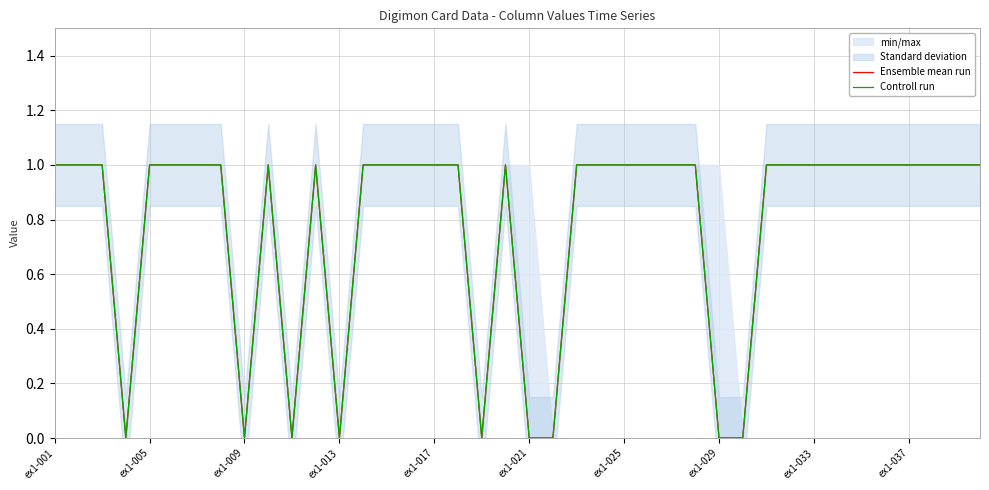

Rank the series by their maximum value, from highest to lowest.

Ensemble mean run, Controll run